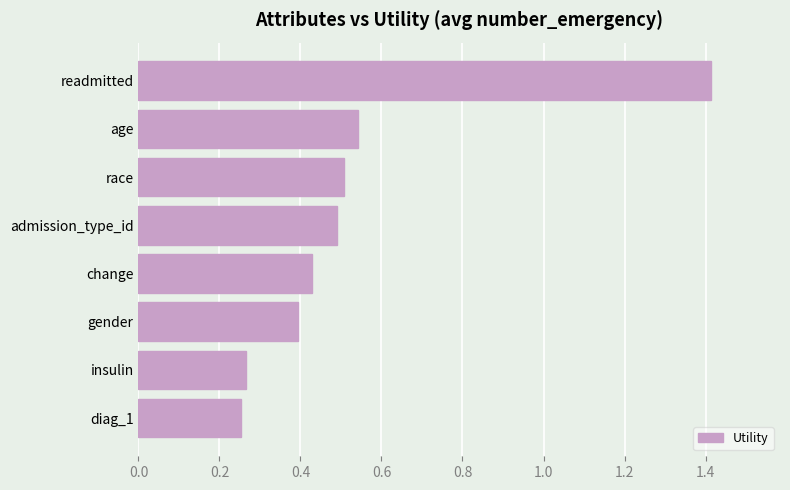

What position from the bottom is insulin?

2